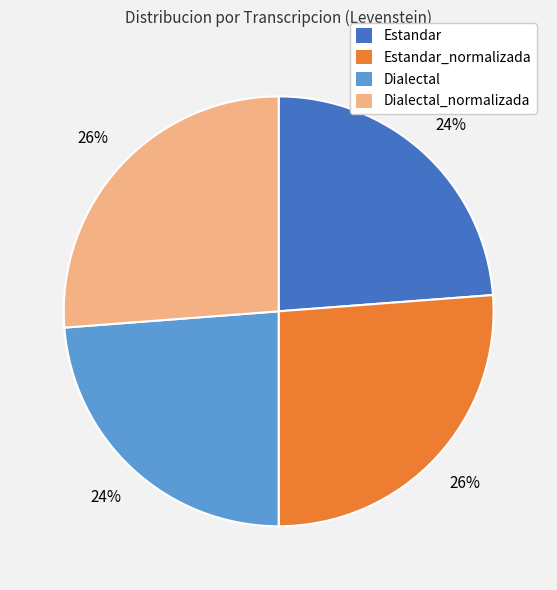

What is the ratio of the value at Dialectal_normalizada to the value at Estandar?

1.1